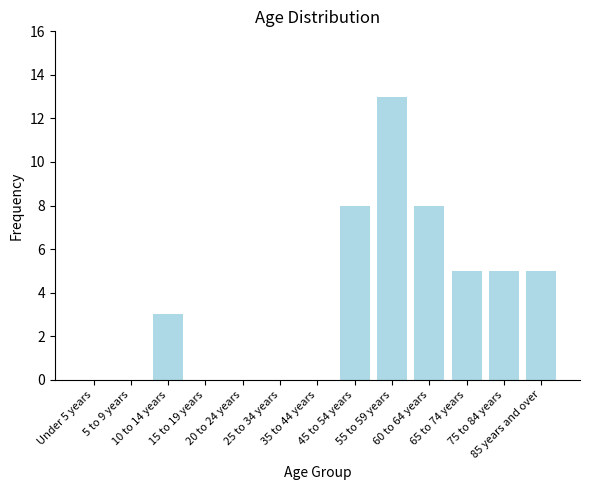

What is the sum of all values?

47